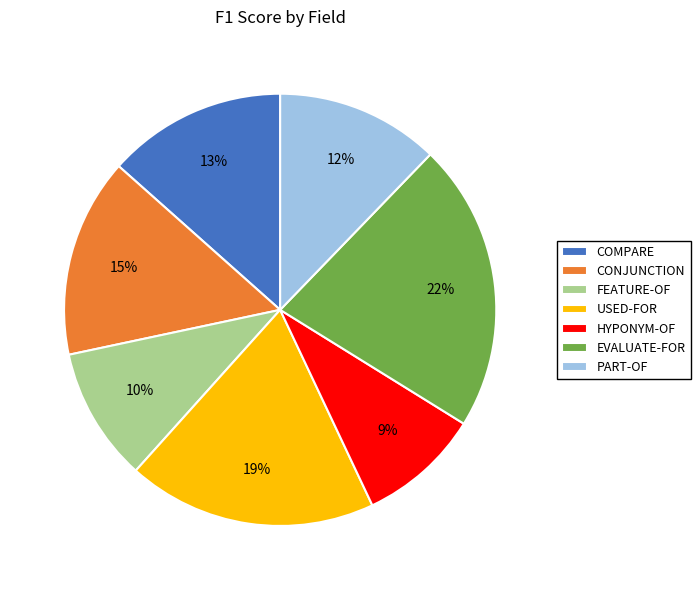

To the nearest percent, what portion does HYPONYM-OF represent?

9%